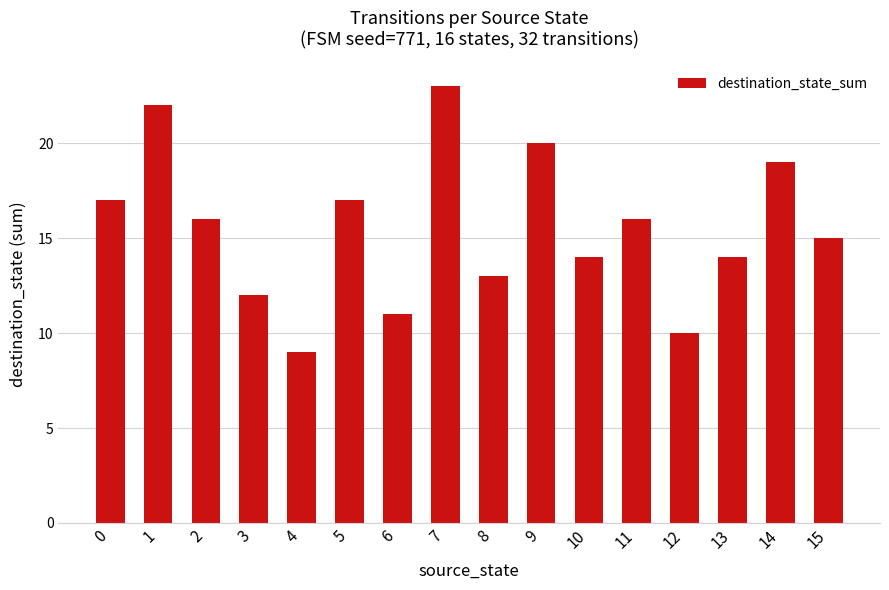

What is the value of the 8th bar from the left?

23